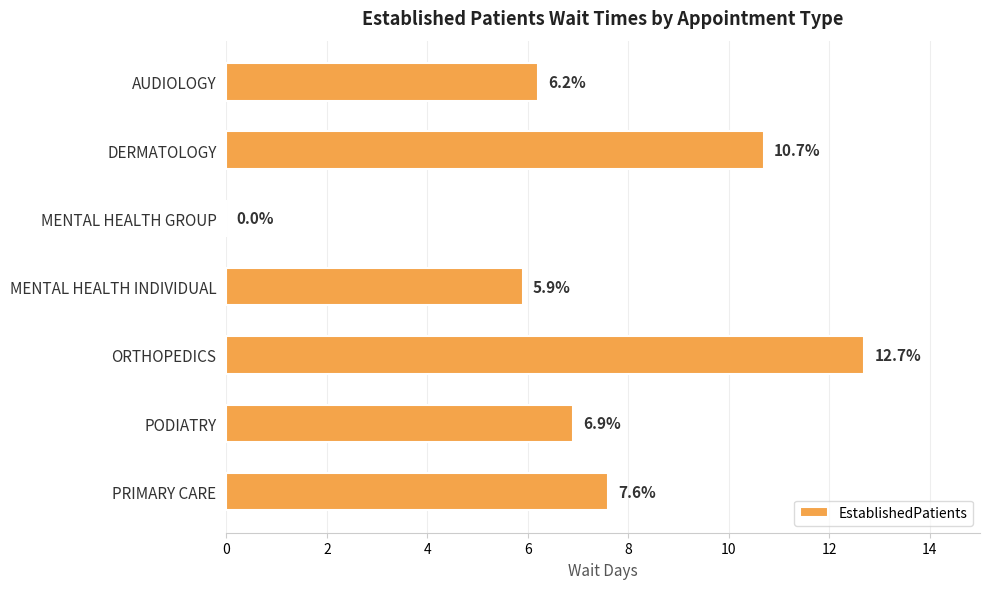

Reading top to bottom, transcribe all the data shown in this chart.

AUDIOLOGY=6.2	DERMATOLOGY=10.7	MENTAL HEALTH GROUP=0.0	MENTAL HEALTH INDIVIDUAL=5.9	ORTHOPEDICS=12.7	PODIATRY=6.9	PRIMARY CARE=7.6